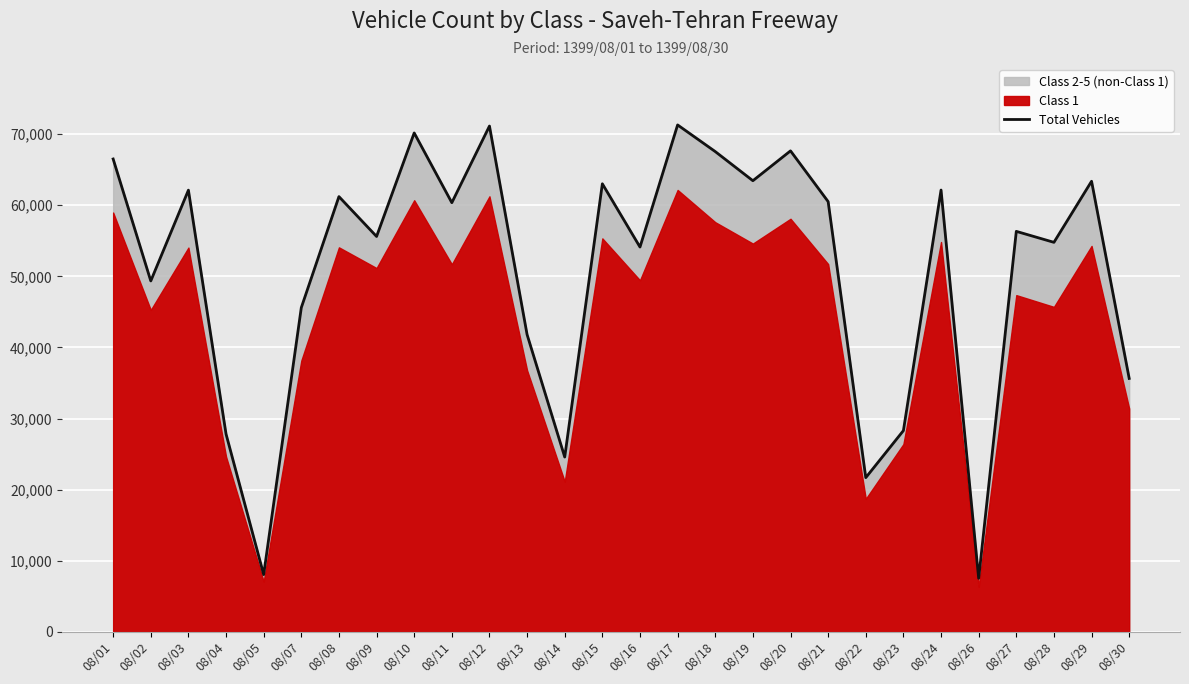

Where is the first local maximum?

08/03